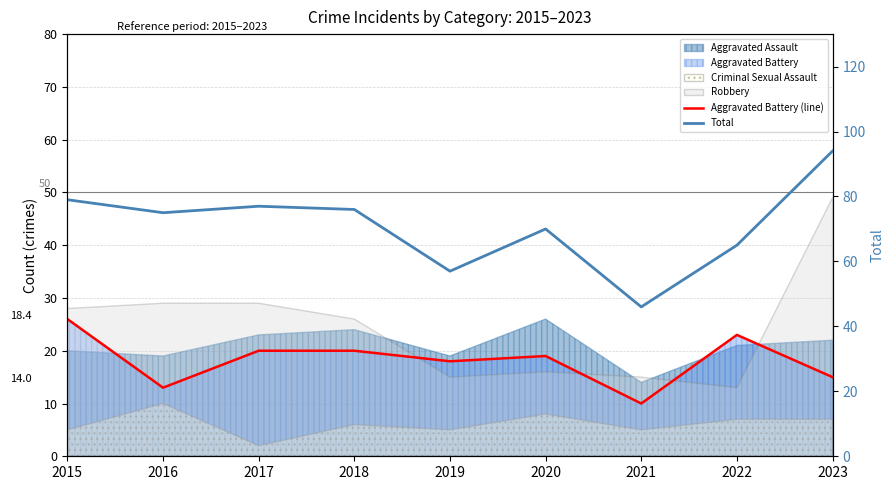

Read the Aggravated Battery (line) value at 2019.

18